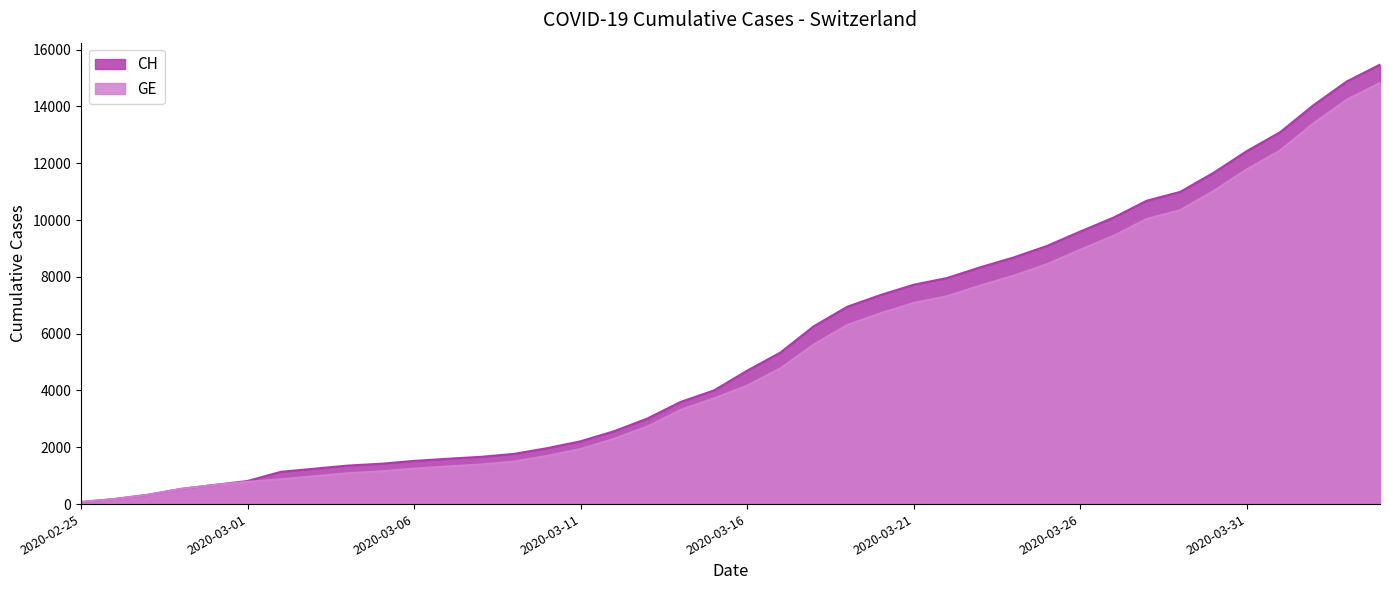

Reading left to right, list all the values displayed in this chart.

CH: 72	178	326	534	674	813	1136	1246	1355	1420	1520	1595	1663	1768	1970	2211	2564	3010	3596	4000	4697	5337	6260	6944	7359	7722	7958	8337	8682	9087	9595	10086	10681	10990	11661	12427	13090	14041	14876	15470
GE: 72	178	326	534	674	783	871	980	1087	1152	1249	1324	1392	1497	1699	1940	2293	2729	3315	3719	4170	4780	5618	6302	6717	7080	7316	7695	8040	8445	8953	9444	10039	10348	11019	11785	12448	13399	14234	14828